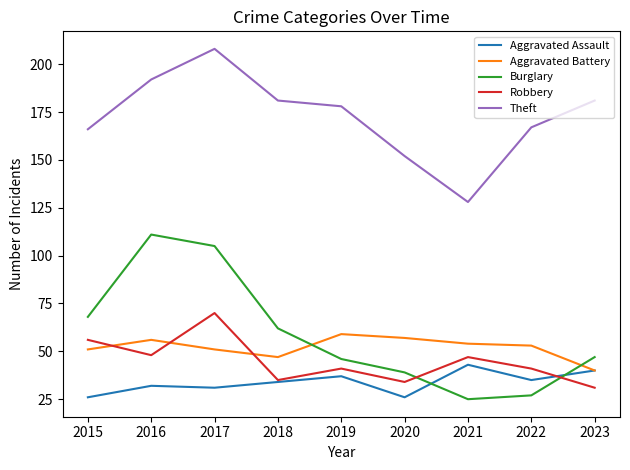

True or false: Robbery and Theft intersect in this chart.

False